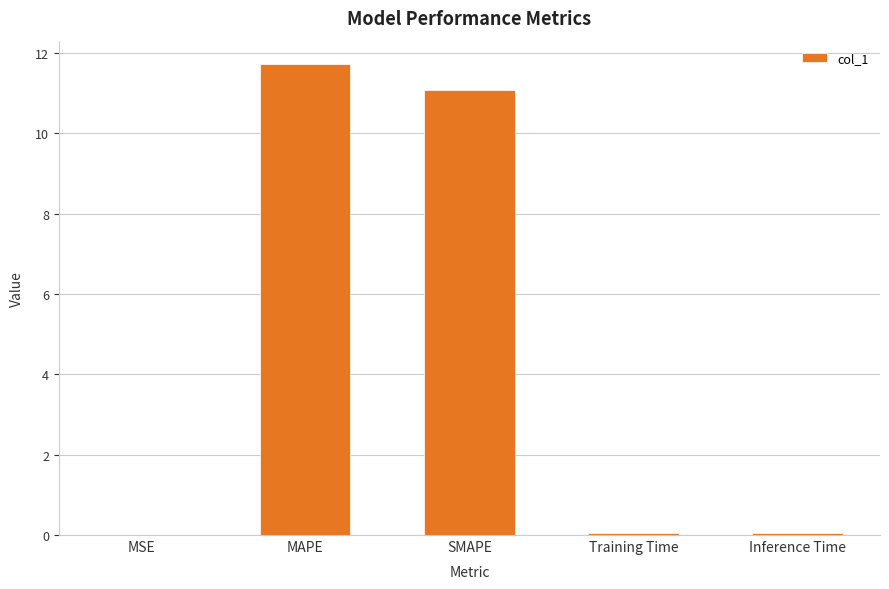

At which category does the chart reach its peak across all series?

MAPE